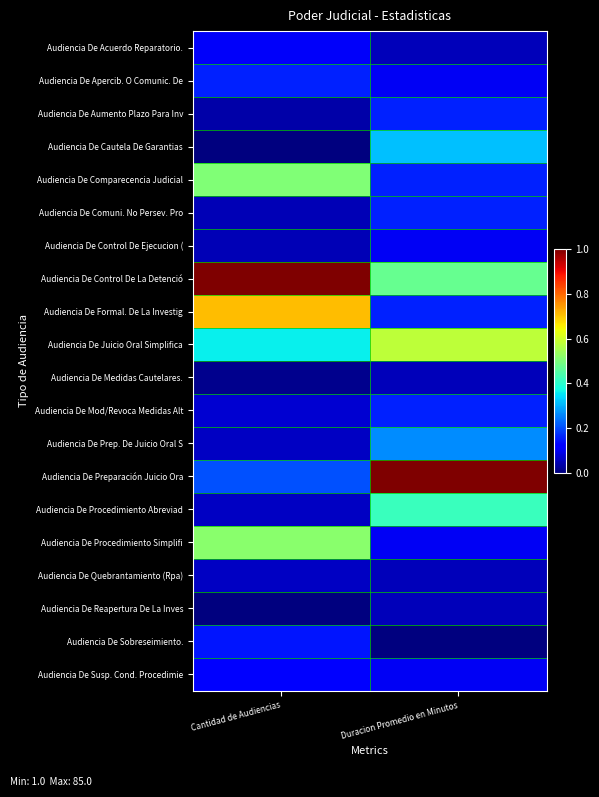

What is the total value across all series at Cantidad de Audiencias?

4.2